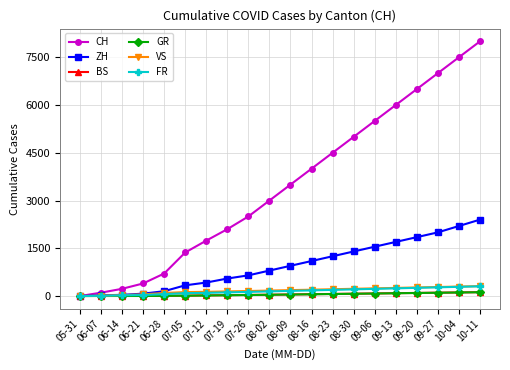

What is the label of the 15th point from the left?

09-06